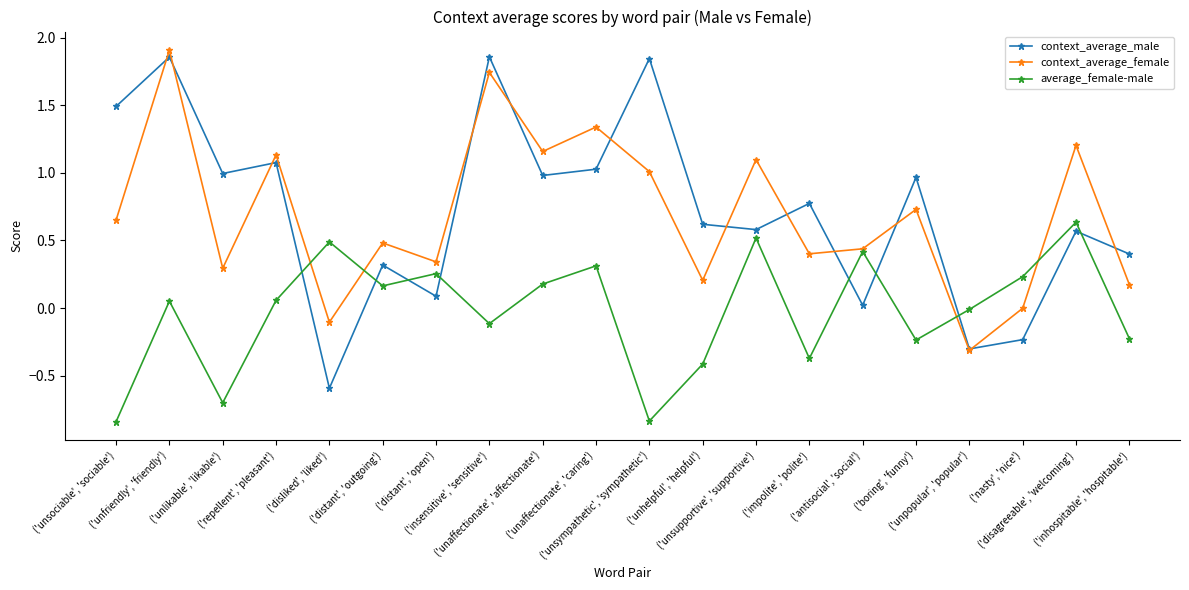

True or false: average_female-male has more than 1 points higher than both neighbors.

True